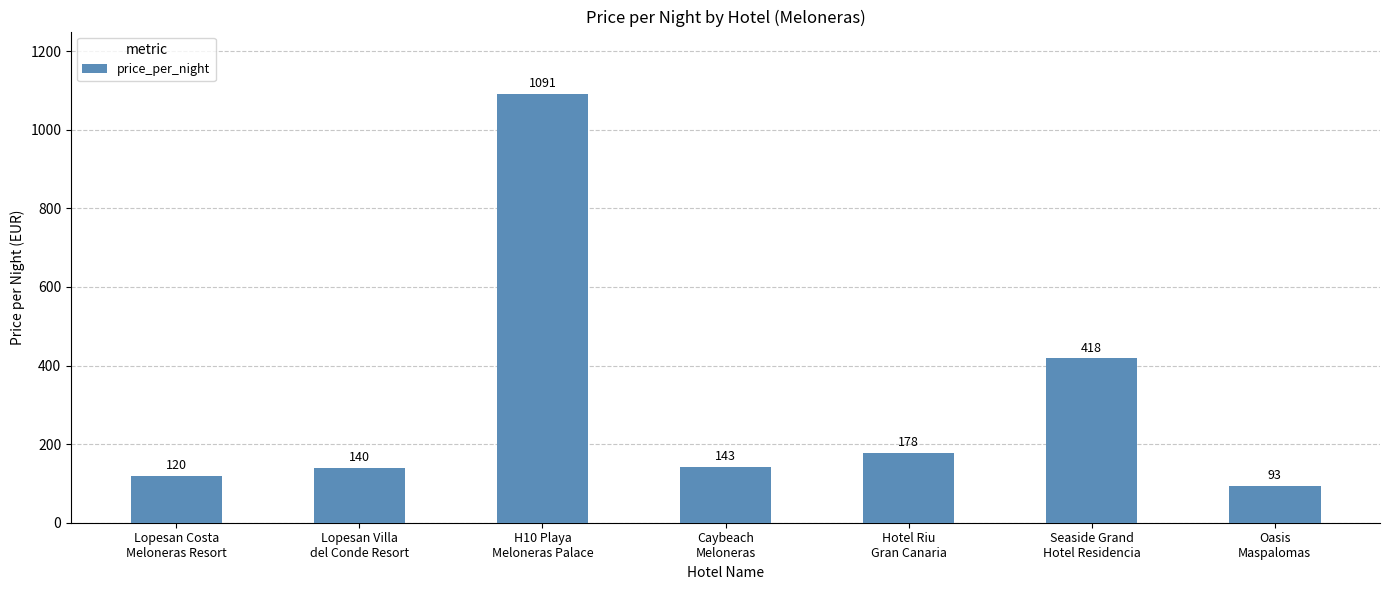

How many bars are there in total?

7